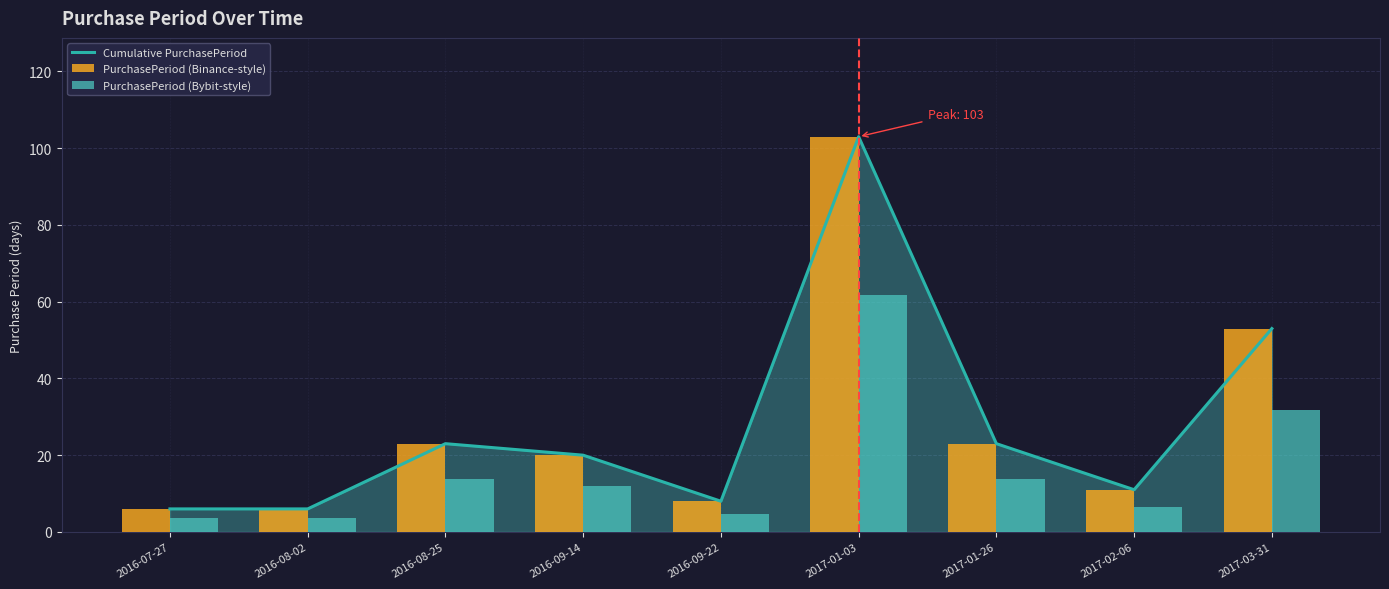

At how many categories does at least one series exceed 38?

2